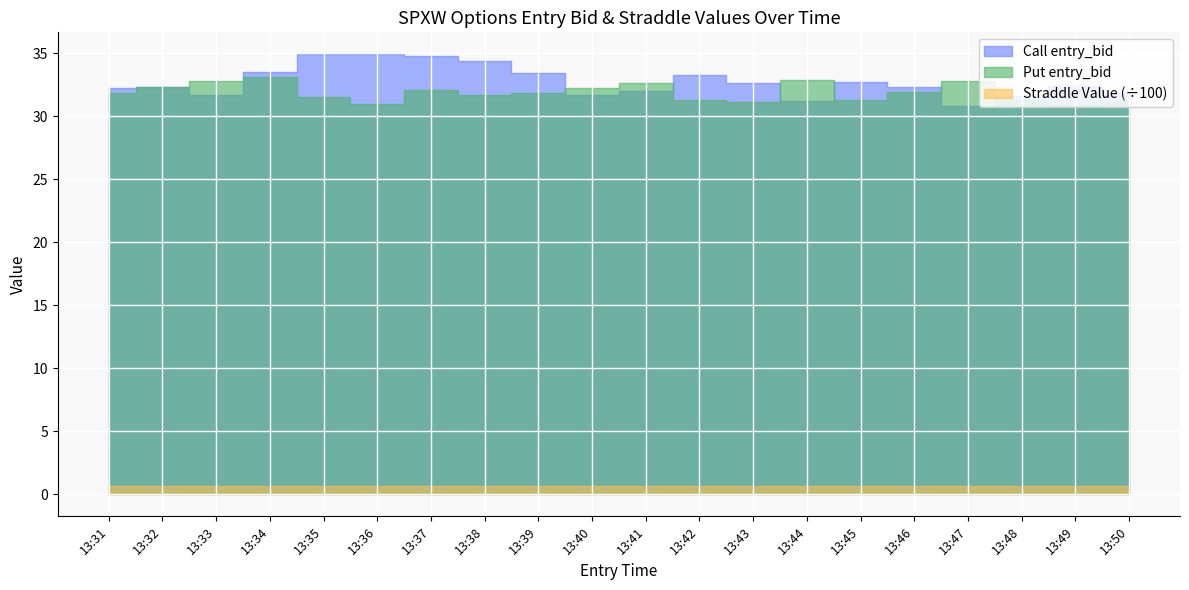

At which category is the sum across all series the highest?

13:37